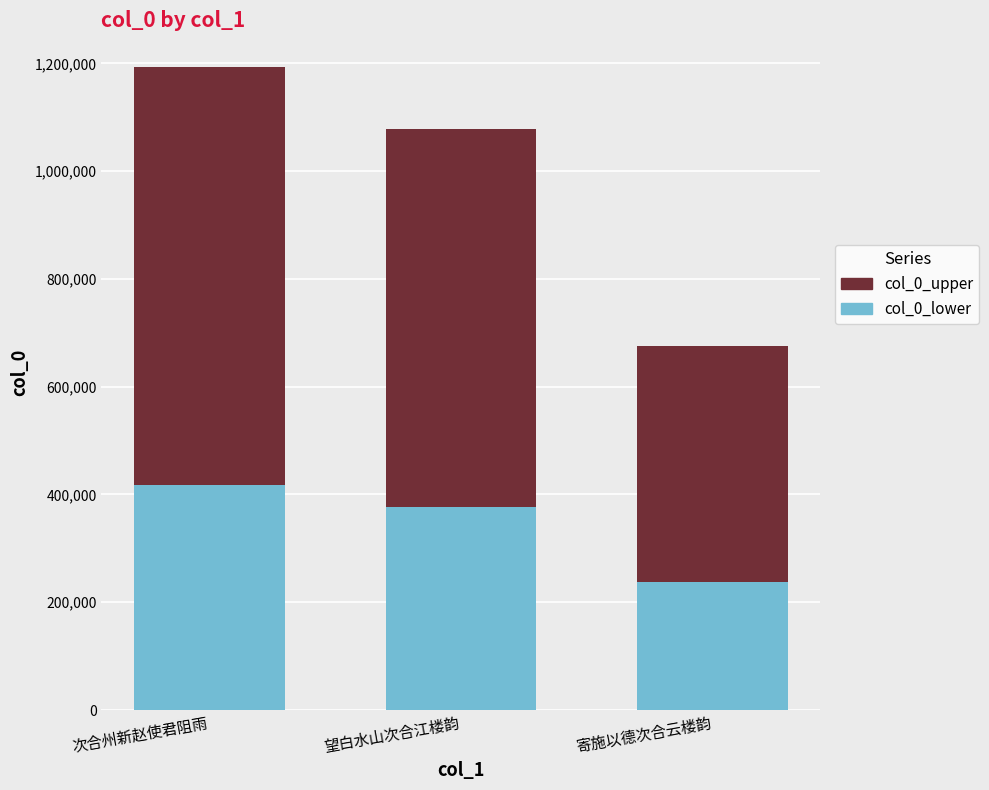

Are the bars grouped side by side (vs. stacked)?

No